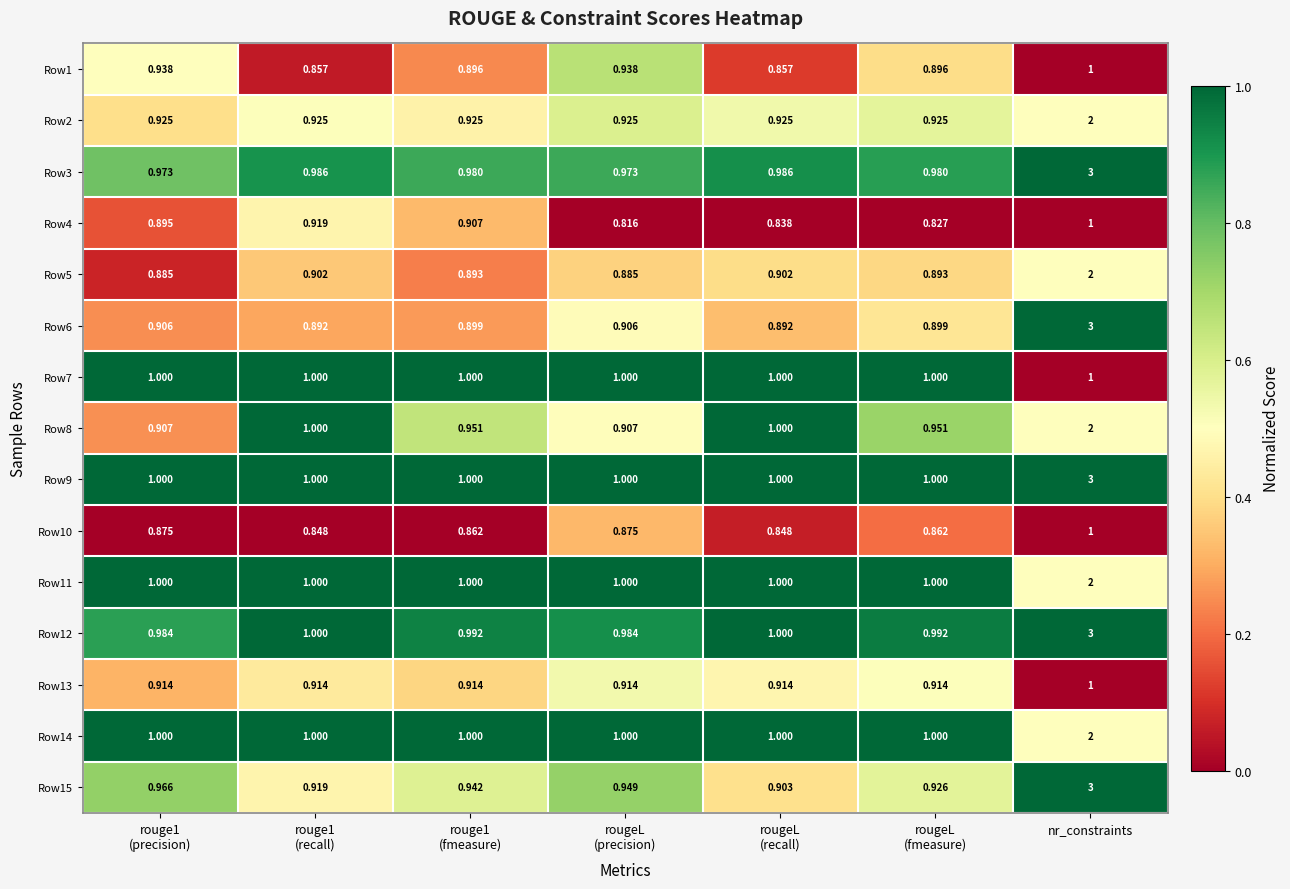

At which category does the chart reach its peak across all series?

nr_constraints